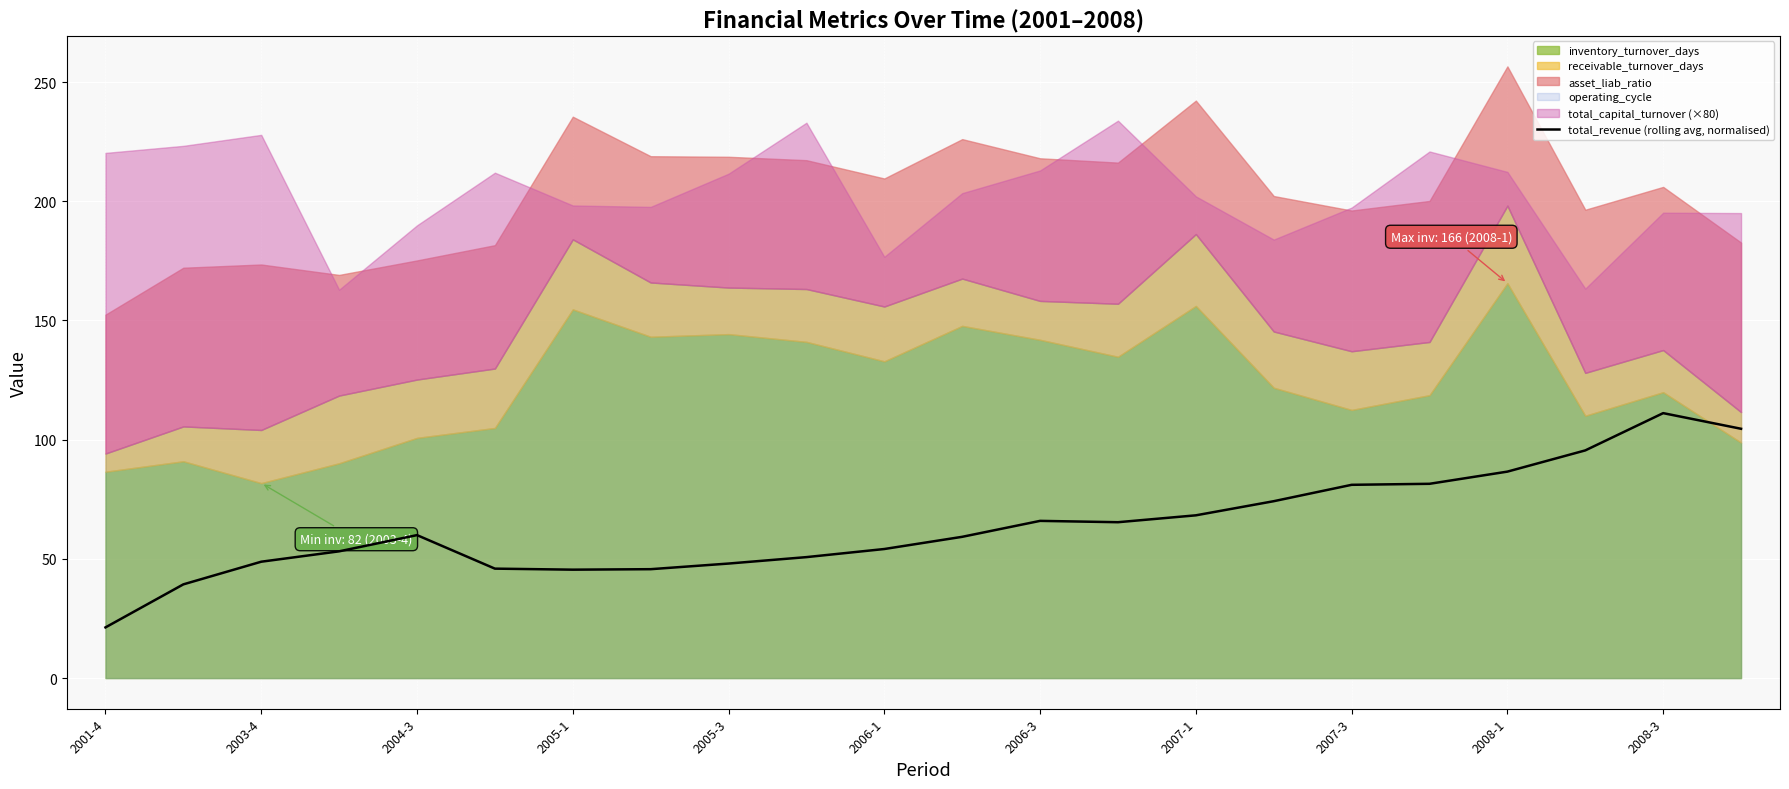

Does the chart display data point markers on the line(s)?

No